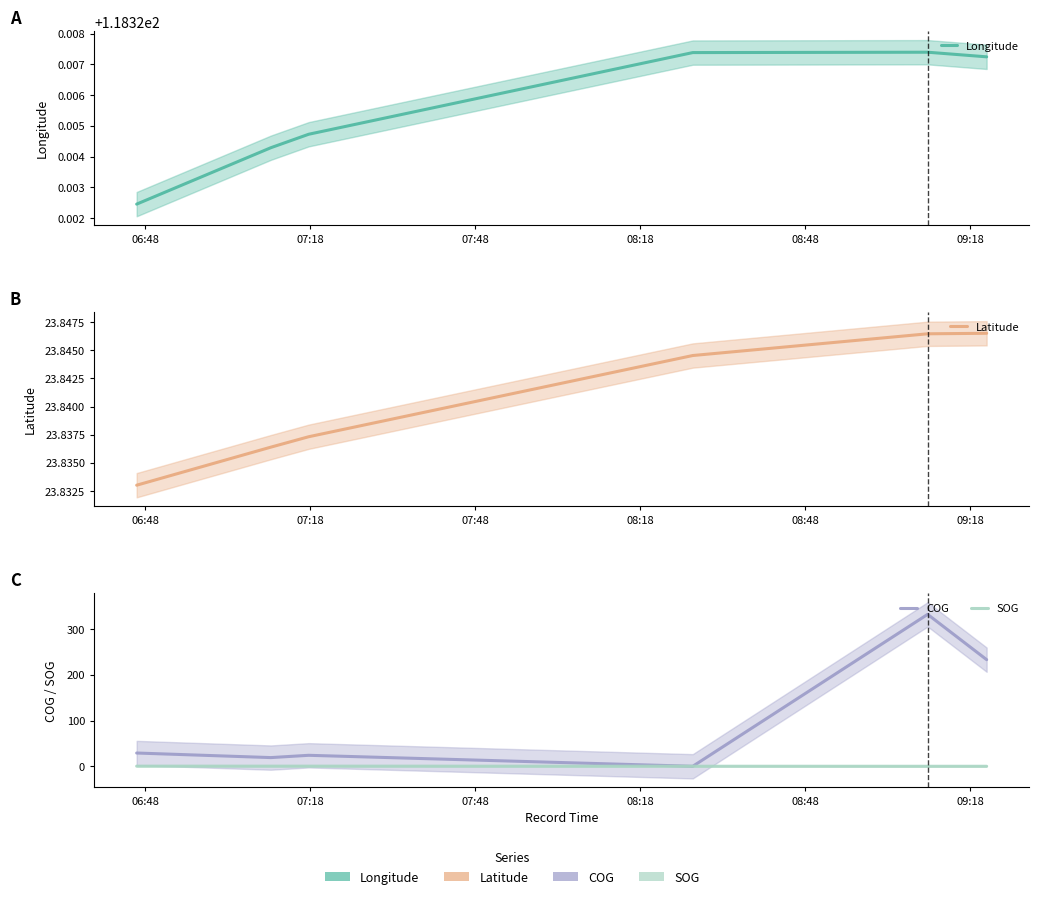

Does the chart have visible grid lines?

No